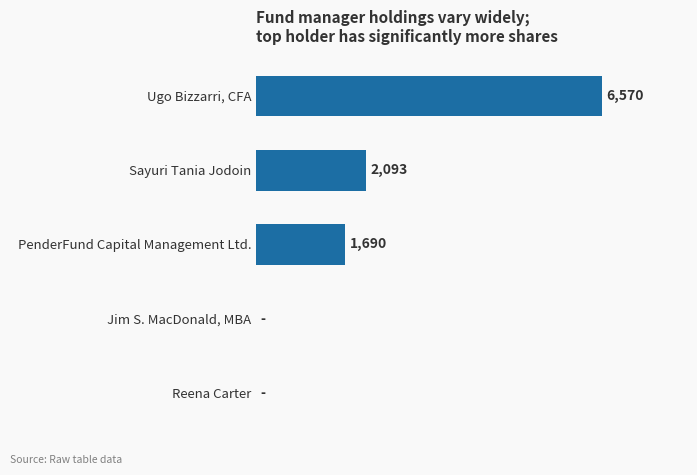

Which category has the highest value across all series?

Ugo Bizzarri, CFA